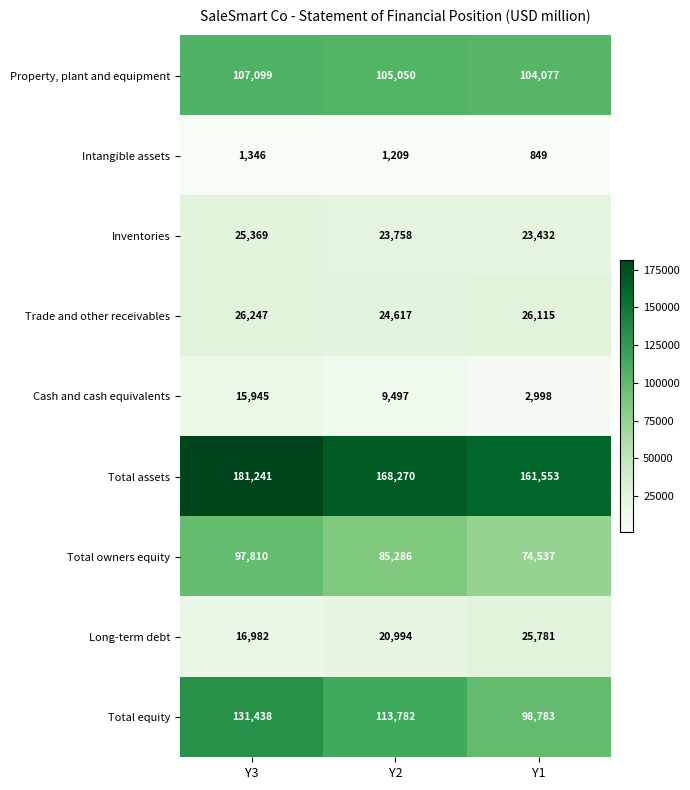

True or false: Total assets has a value of 181241 at Y3.

True